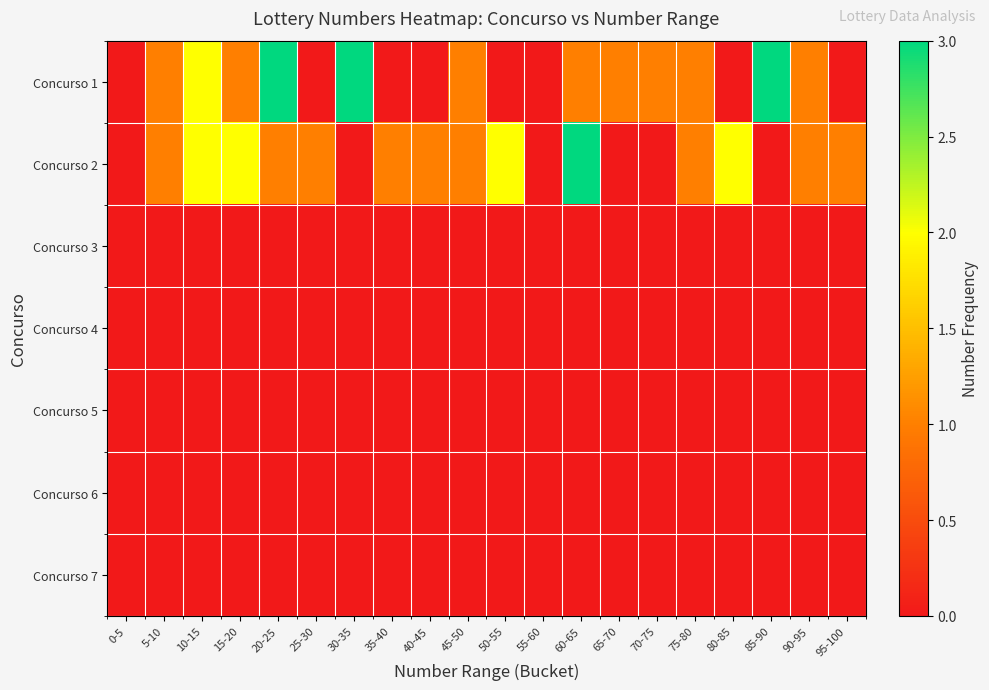

Reading left to right, list all the values displayed in this chart.

Concurso 1: 0-5=0	5-10=1	10-15=2	15-20=1	20-25=3	25-30=0	30-35=3	35-40=0	40-45=0	45-50=1	50-55=0	55-60=0	60-65=1	65-70=1	70-75=1	75-80=1	80-85=0	85-90=3	90-95=1	95-100=0
Concurso 2: 0-5=0	5-10=1	10-15=2	15-20=2	20-25=1	25-30=1	30-35=0	35-40=1	40-45=1	45-50=1	50-55=2	55-60=0	60-65=3	65-70=0	70-75=0	75-80=1	80-85=2	85-90=0	90-95=1	95-100=1
Concurso 3: 0-5=0	5-10=0	10-15=0	15-20=0	20-25=0	25-30=0	30-35=0	35-40=0	40-45=0	45-50=0	50-55=0	55-60=0	60-65=0	65-70=0	70-75=0	75-80=0	80-85=0	85-90=0	90-95=0	95-100=0
Concurso 4: 0-5=0	5-10=0	10-15=0	15-20=0	20-25=0	25-30=0	30-35=0	35-40=0	40-45=0	45-50=0	50-55=0	55-60=0	60-65=0	65-70=0	70-75=0	75-80=0	80-85=0	85-90=0	90-95=0	95-100=0
Concurso 5: 0-5=0	5-10=0	10-15=0	15-20=0	20-25=0	25-30=0	30-35=0	35-40=0	40-45=0	45-50=0	50-55=0	55-60=0	60-65=0	65-70=0	70-75=0	75-80=0	80-85=0	85-90=0	90-95=0	95-100=0
Concurso 6: 0-5=0	5-10=0	10-15=0	15-20=0	20-25=0	25-30=0	30-35=0	35-40=0	40-45=0	45-50=0	50-55=0	55-60=0	60-65=0	65-70=0	70-75=0	75-80=0	80-85=0	85-90=0	90-95=0	95-100=0
Concurso 7: 0-5=0	5-10=0	10-15=0	15-20=0	20-25=0	25-30=0	30-35=0	35-40=0	40-45=0	45-50=0	50-55=0	55-60=0	60-65=0	65-70=0	70-75=0	75-80=0	80-85=0	85-90=0	90-95=0	95-100=0